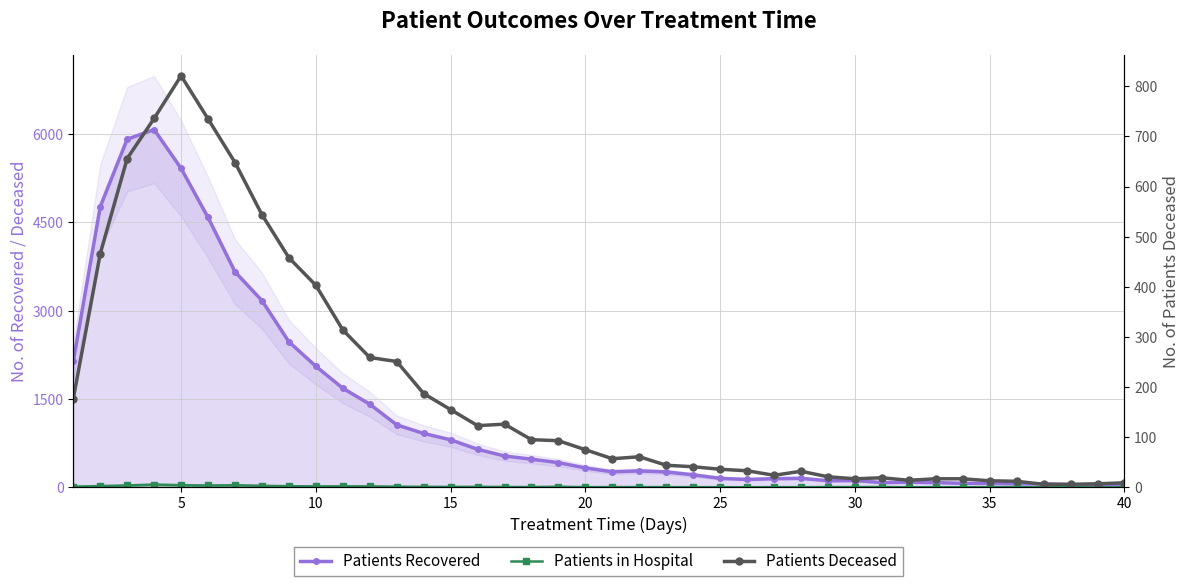

How many values in the Patients Deceased series are below 75?

20